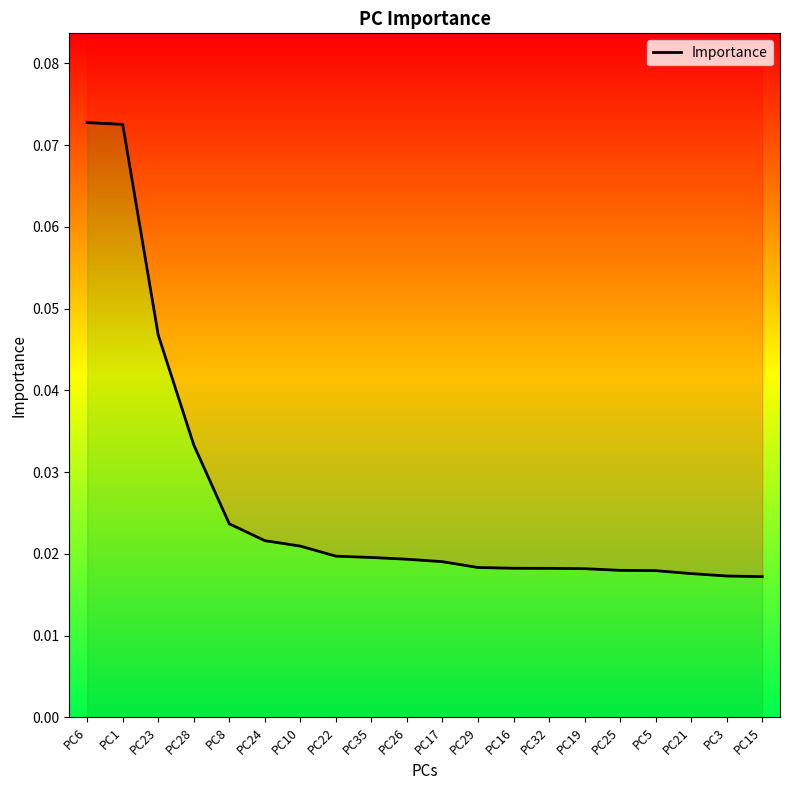

The chart shows a value of 0.0 at PC3. True or false?

True